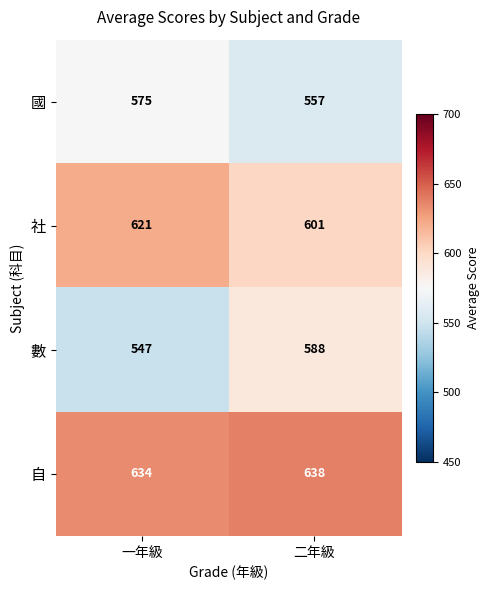

What is the spread (max minus min) of values at 二年級?

81